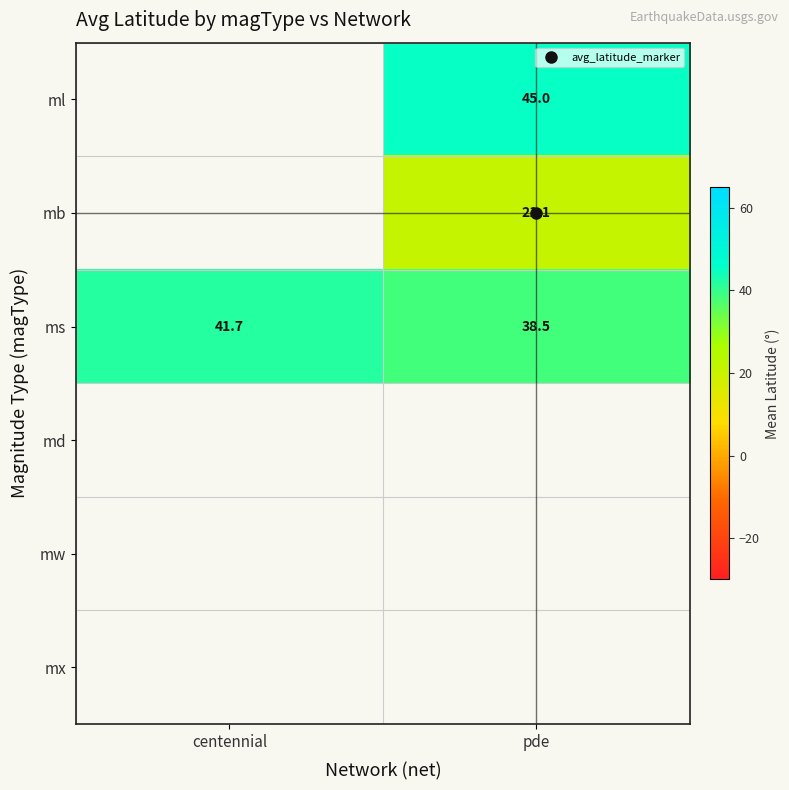

How many series are shown in this chart?

6